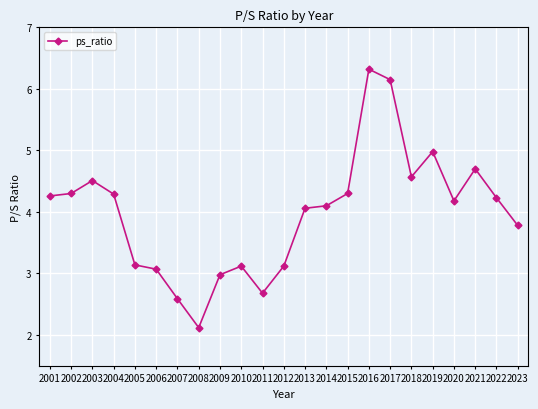

True or false: the data has more than 2 interior local peaks.

True